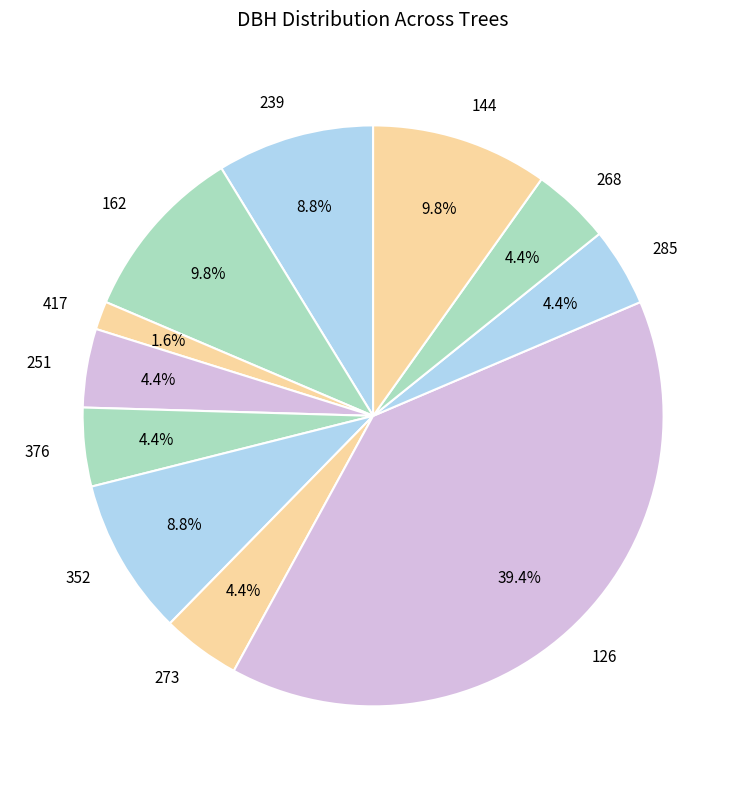

Between 239 and 376, which is larger?

239